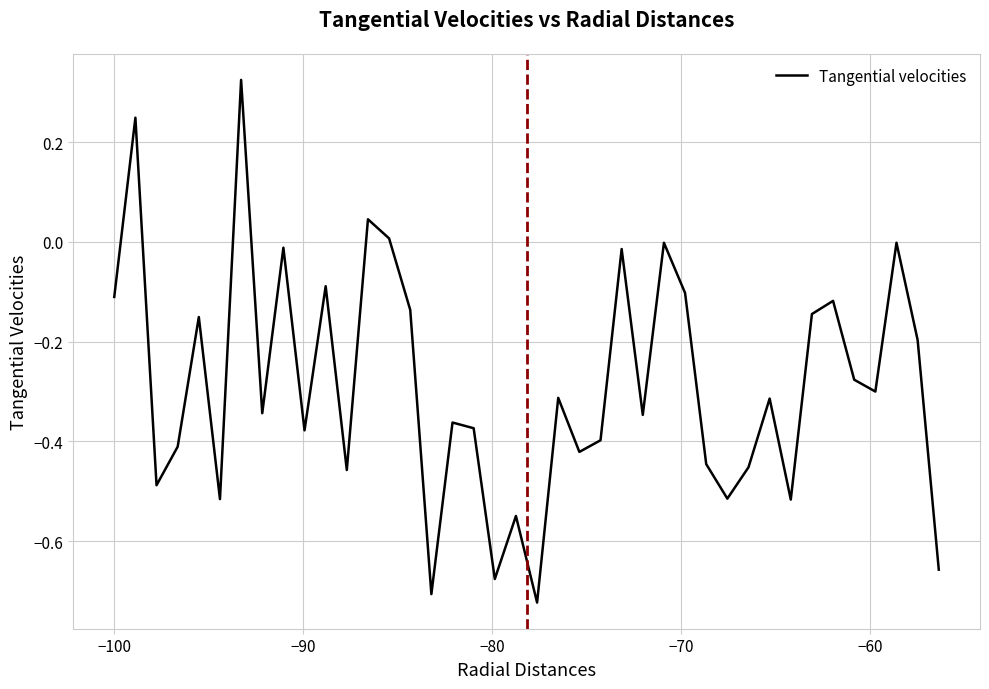

What is the difference between the maximum and minimum values?

1.0